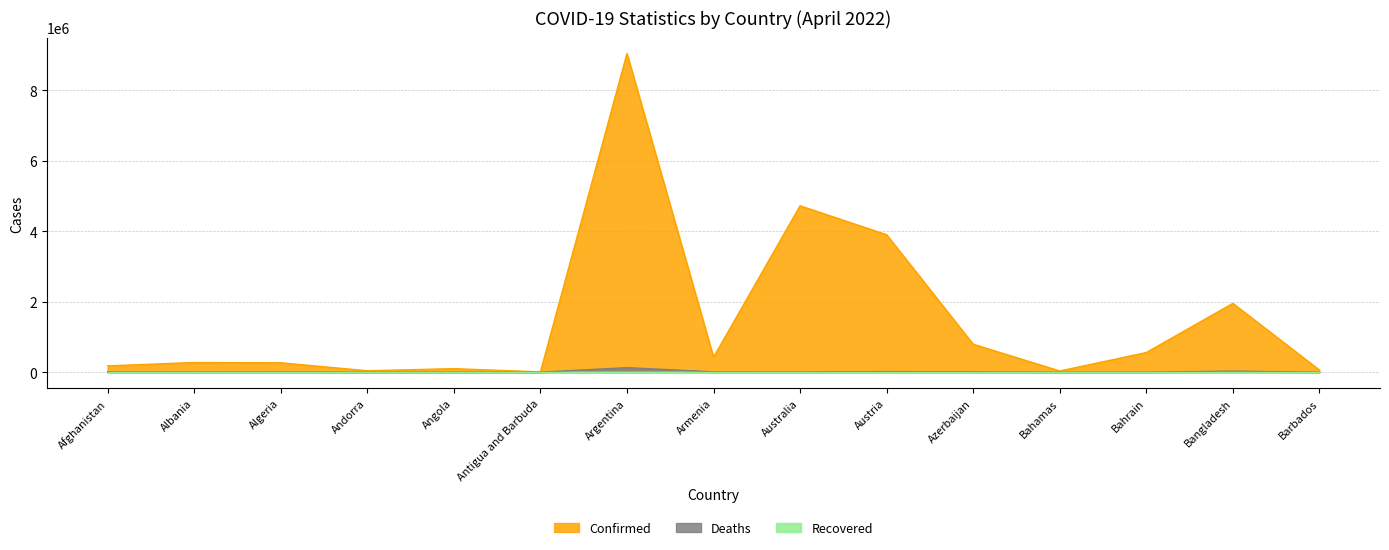

True or false: Confirmed and Deaths cross at least once.

False